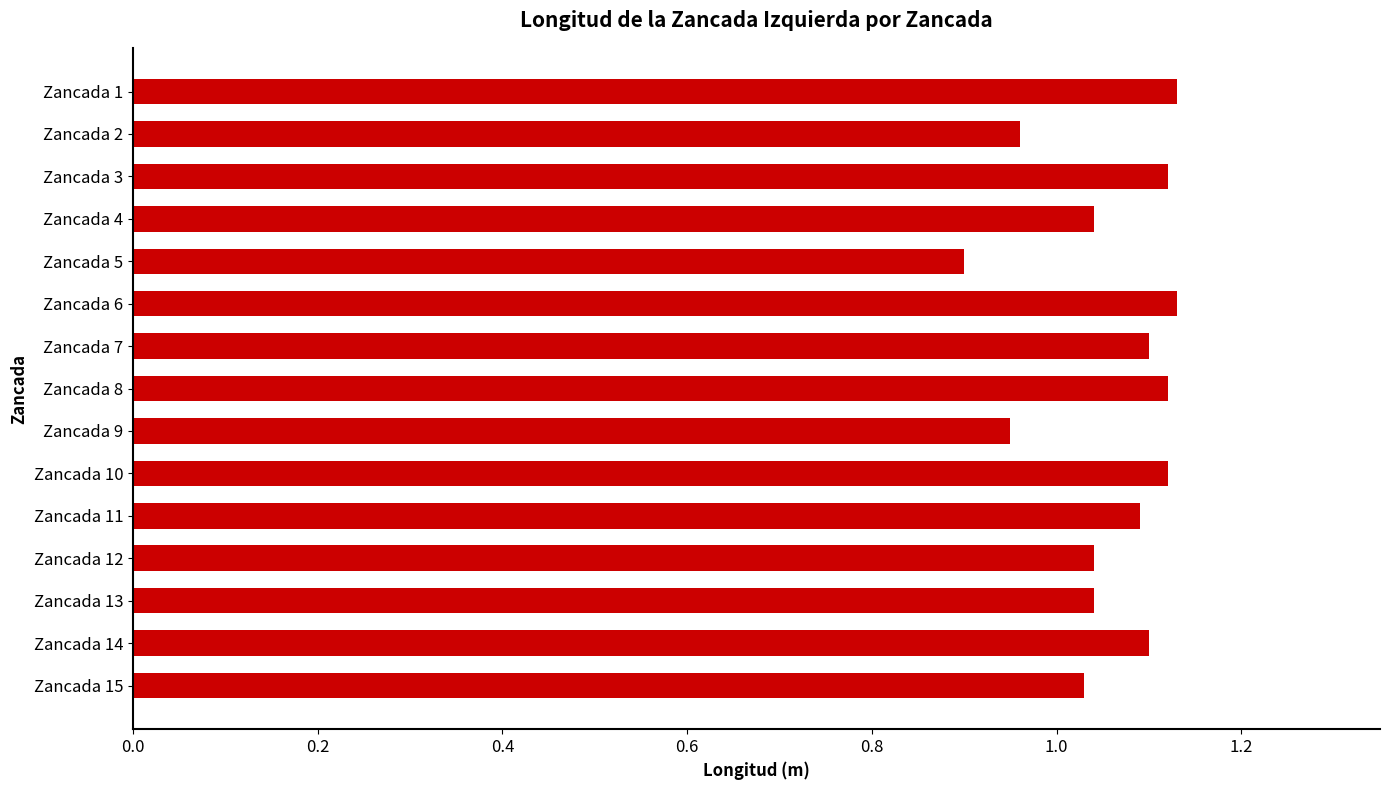

Between Zancada 10 and Zancada 11, which is larger?

Zancada 10